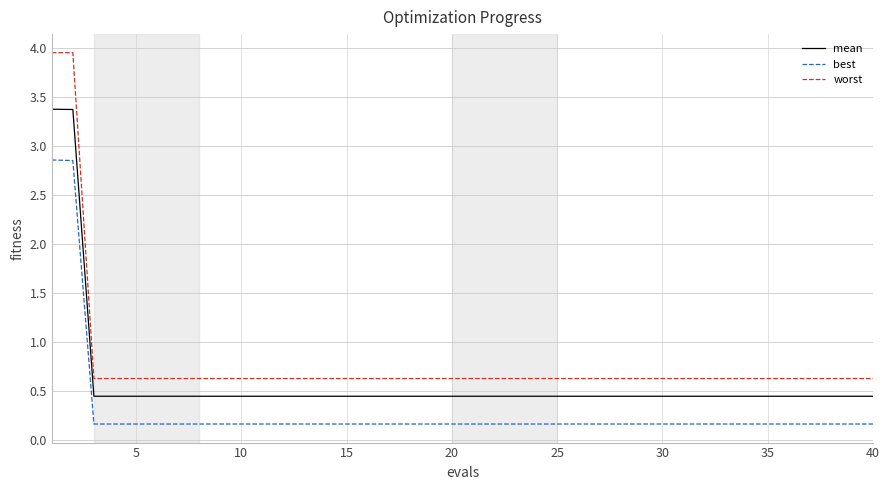

List the series in order of their peak value, highest first.

worst, mean, best